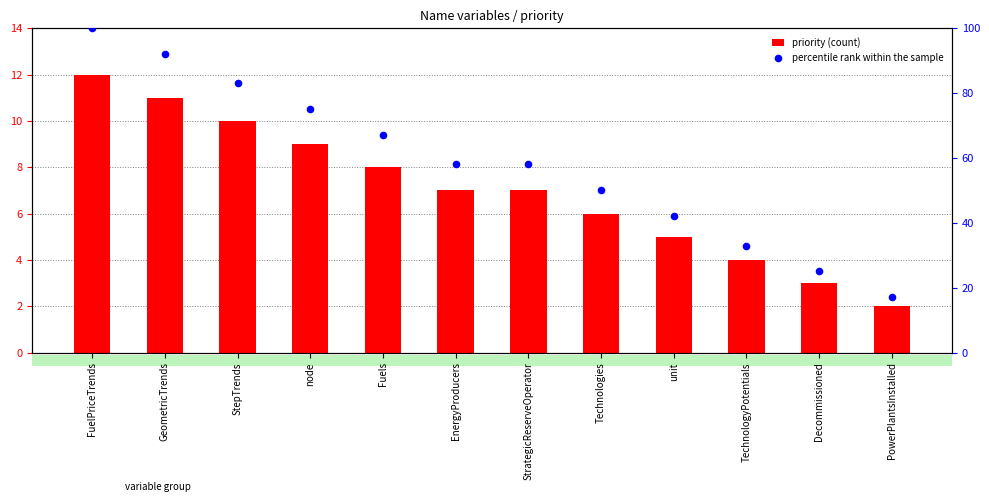

At which category is the sum across all series the highest?

FuelPriceTrends